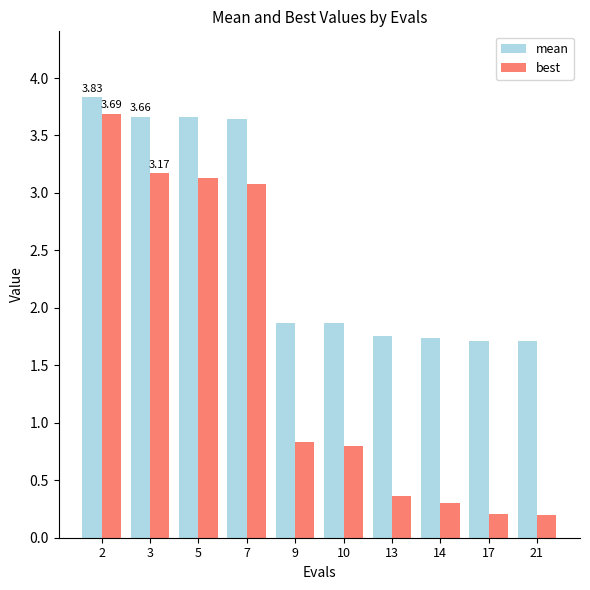

What is the sum of all mean values?

25.5